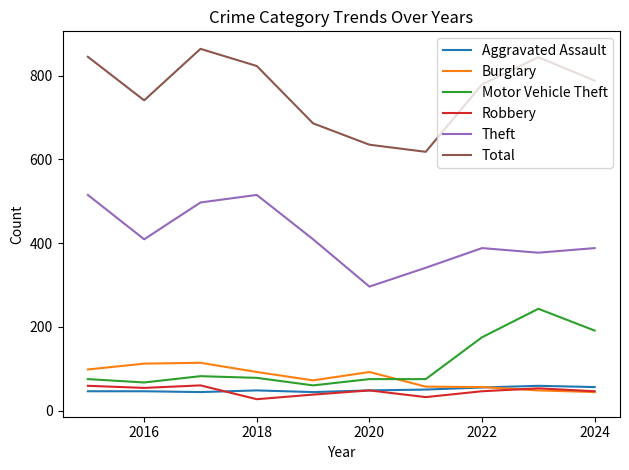

Which series has the widest spread of values?

Total